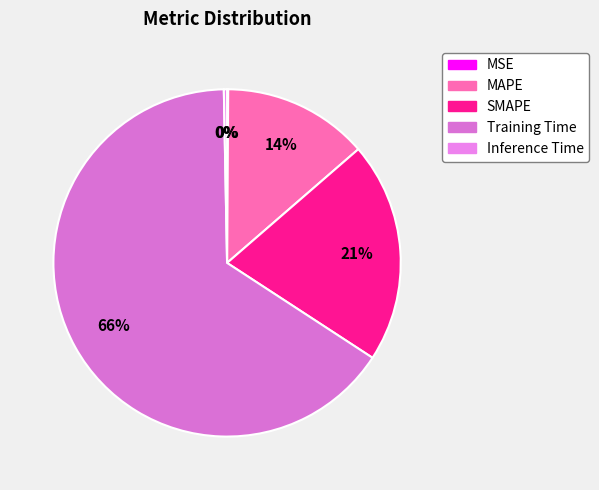

To the nearest percent, what is the difference between the largest and smallest slice percentages?

65%